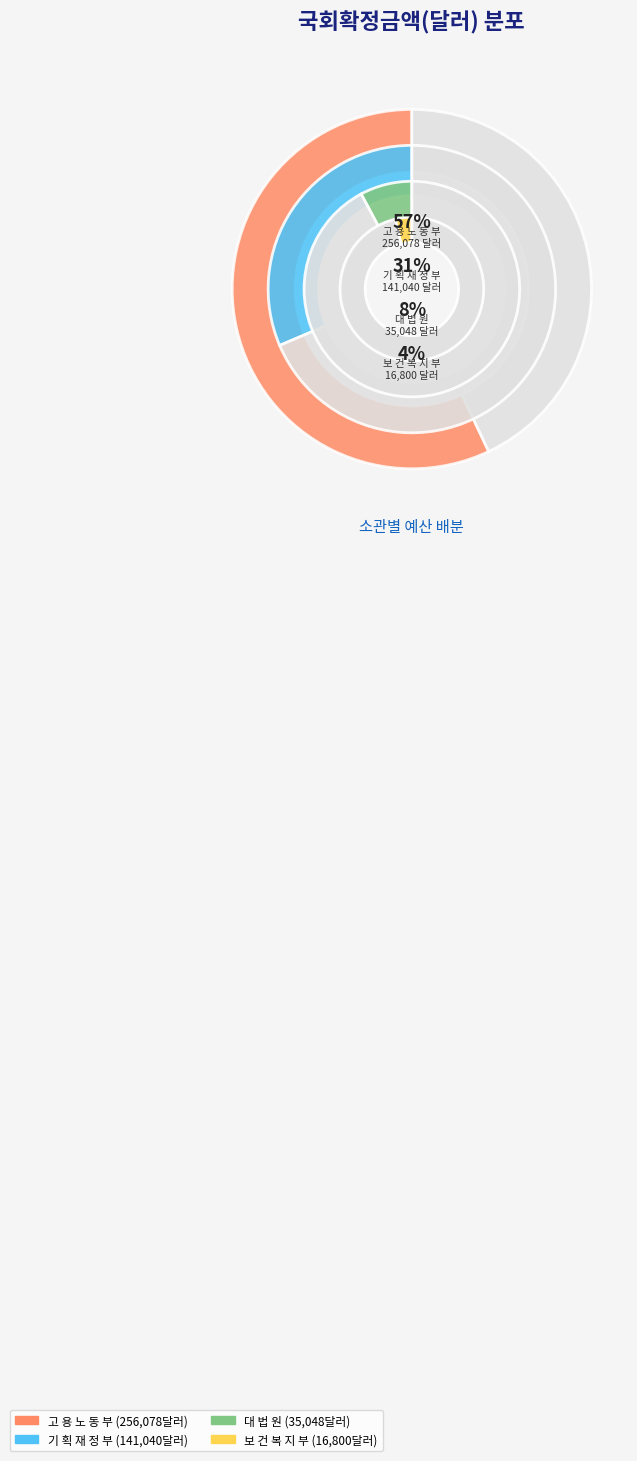

Does 고 용 노 동 부 represent more than half of the total?

Yes